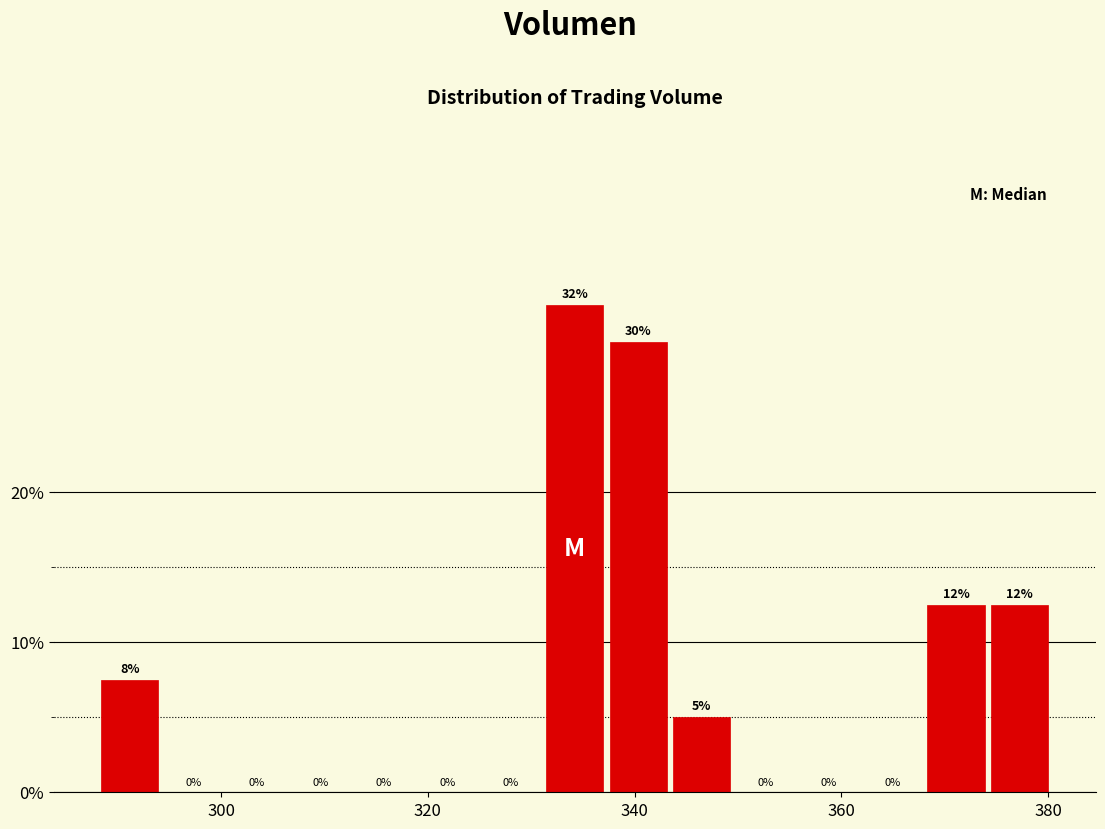

Around what value on the x-axis is the tallest bar? Give the approximate position of its centre, as read against the axis.

334